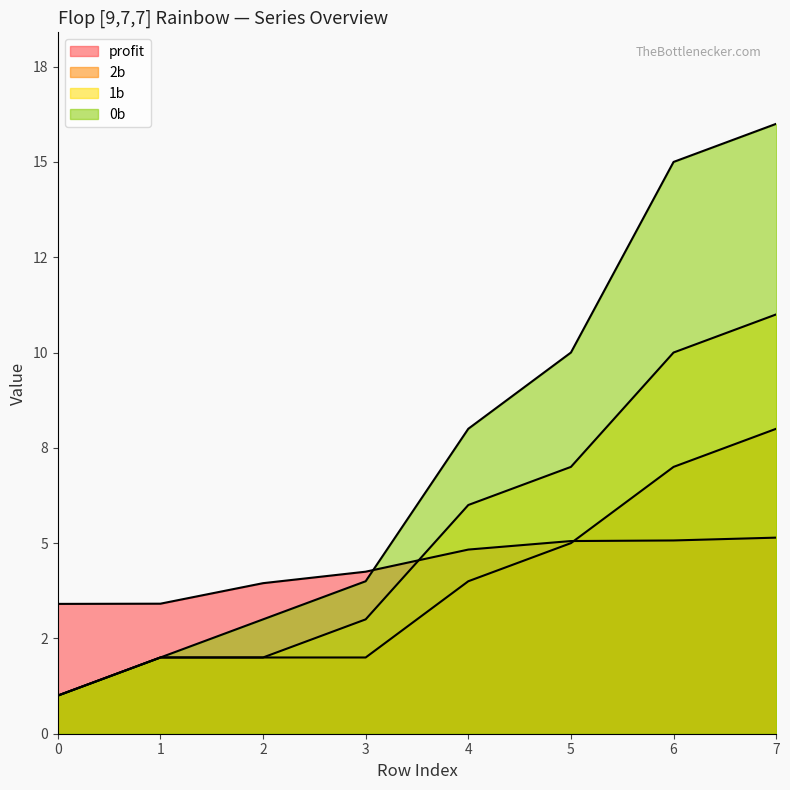

True or false: profit has more than 2 points higher than both neighbors.

False